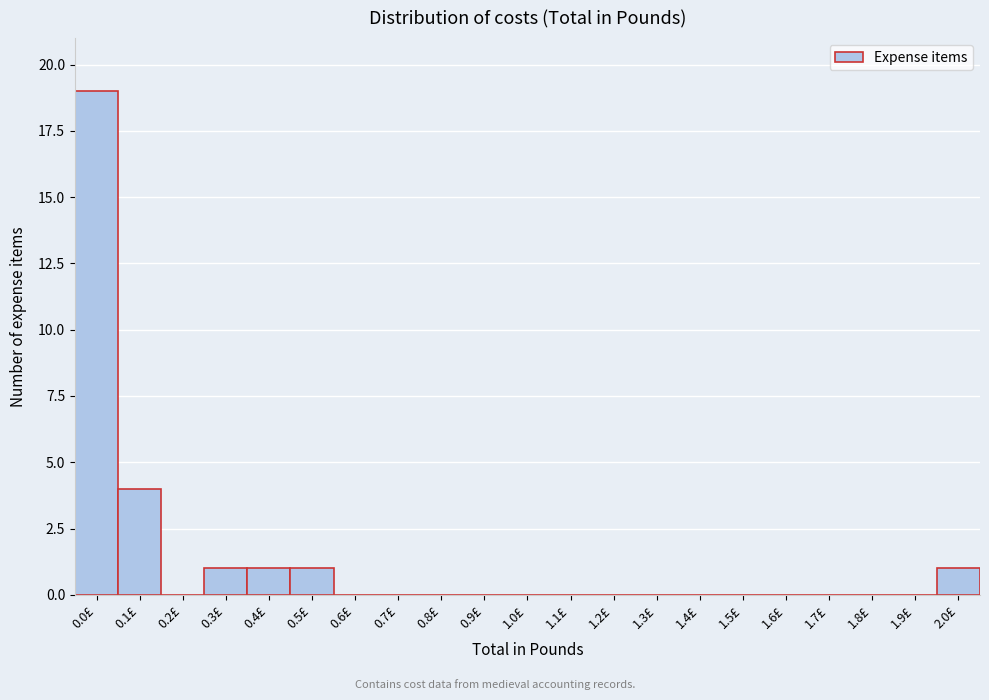

Reading left to right, transcribe all the data shown in this chart.

0.0£=19	0.1£=4	0.2£=0	0.3£=1	0.4£=1	0.5£=1	0.6£=0	0.7£=0	0.8£=0	0.9£=0	1.0£=0	1.1£=0	1.2£=0	1.3£=0	1.4£=0	1.5£=0	1.6£=0	1.7£=0	1.8£=0	1.9£=0	2.0£=1